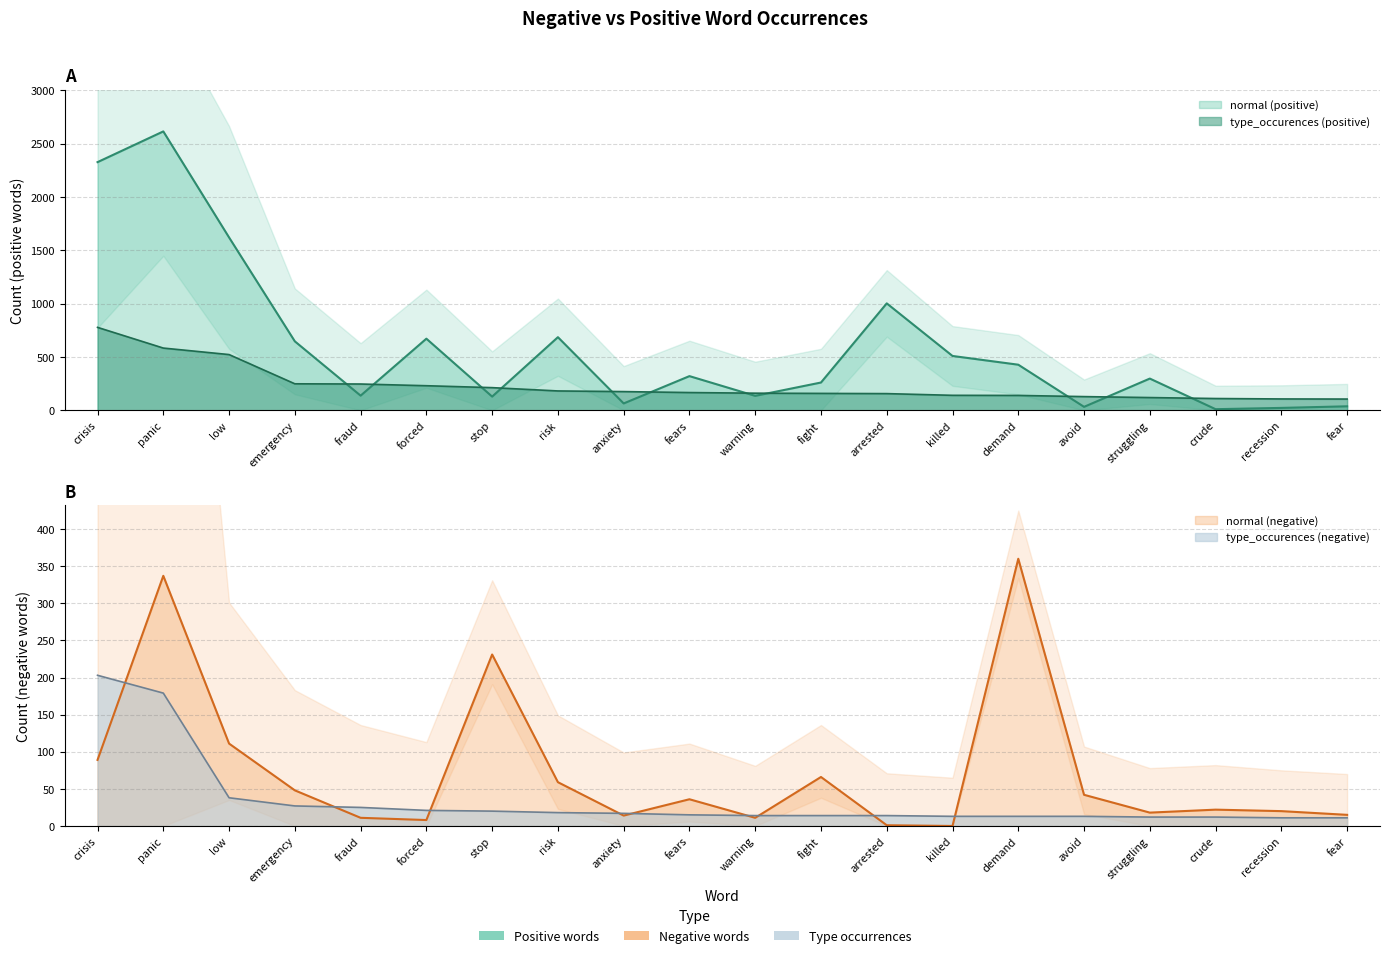

What is the label of the 15th point from the left?

demand